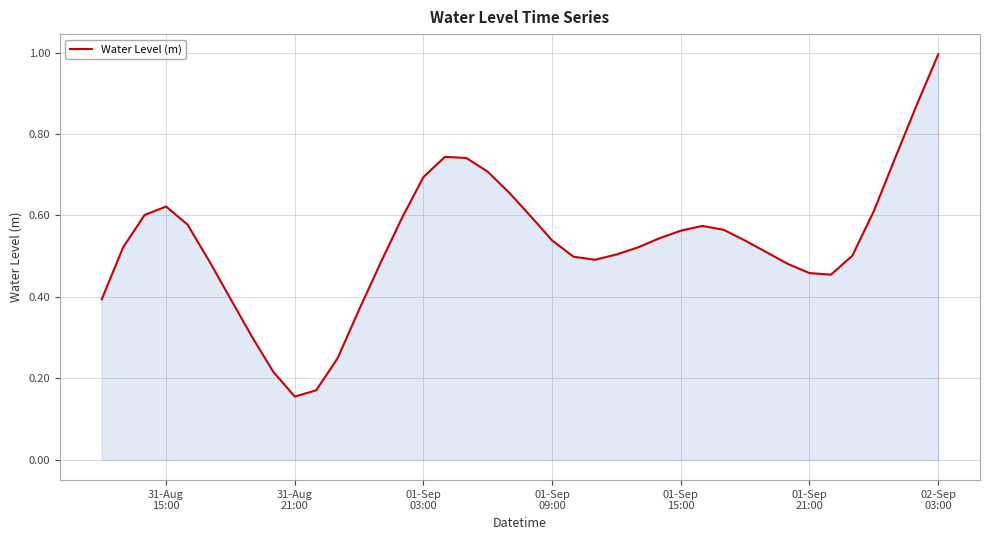

What is the difference between the maximum and second lowest values?

0.8